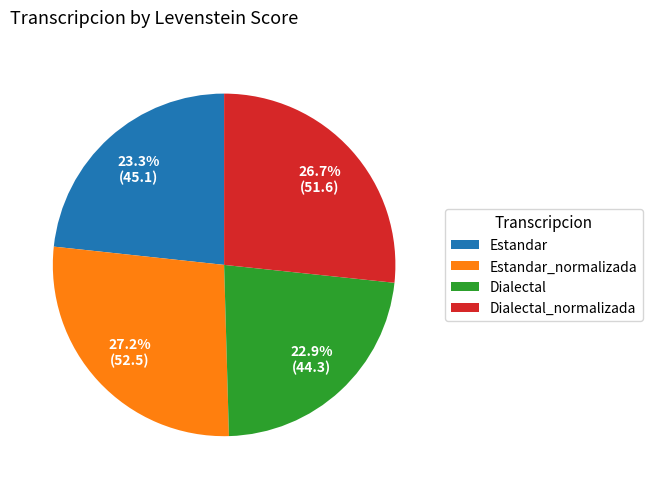

To the nearest percent, what is the difference between the largest and smallest slice percentages?

4%